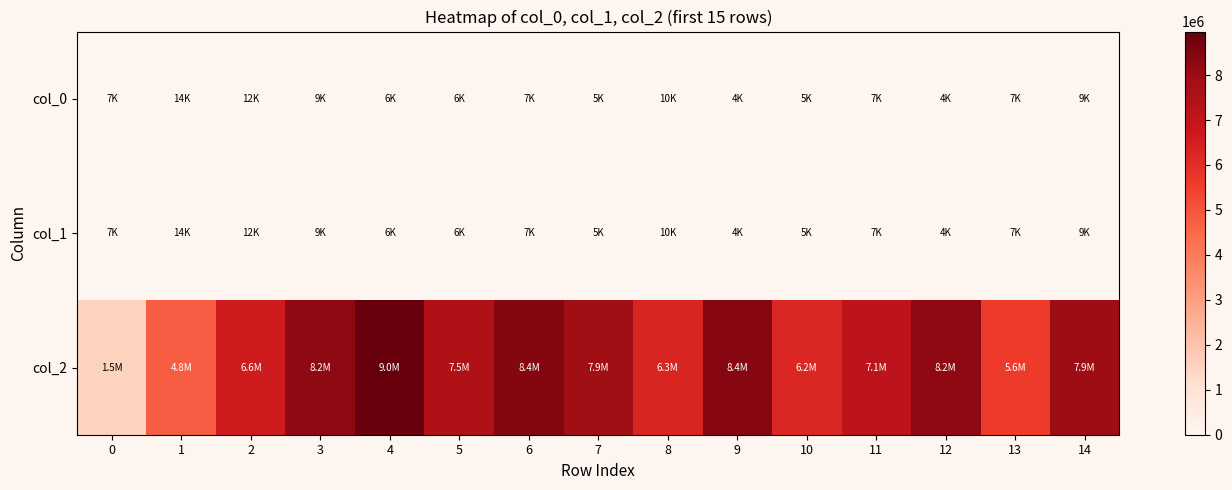

At which category is the sum across all series the highest?

4